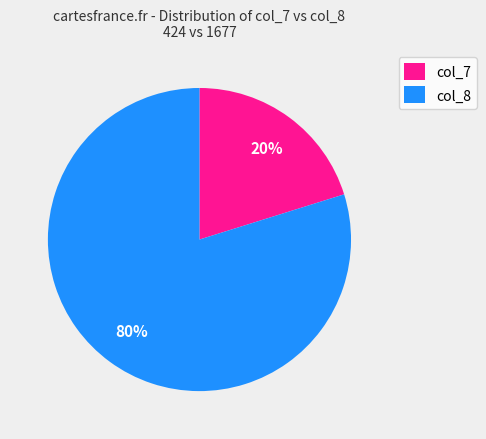

Is it true that col_7 is 25% of the pie?

False